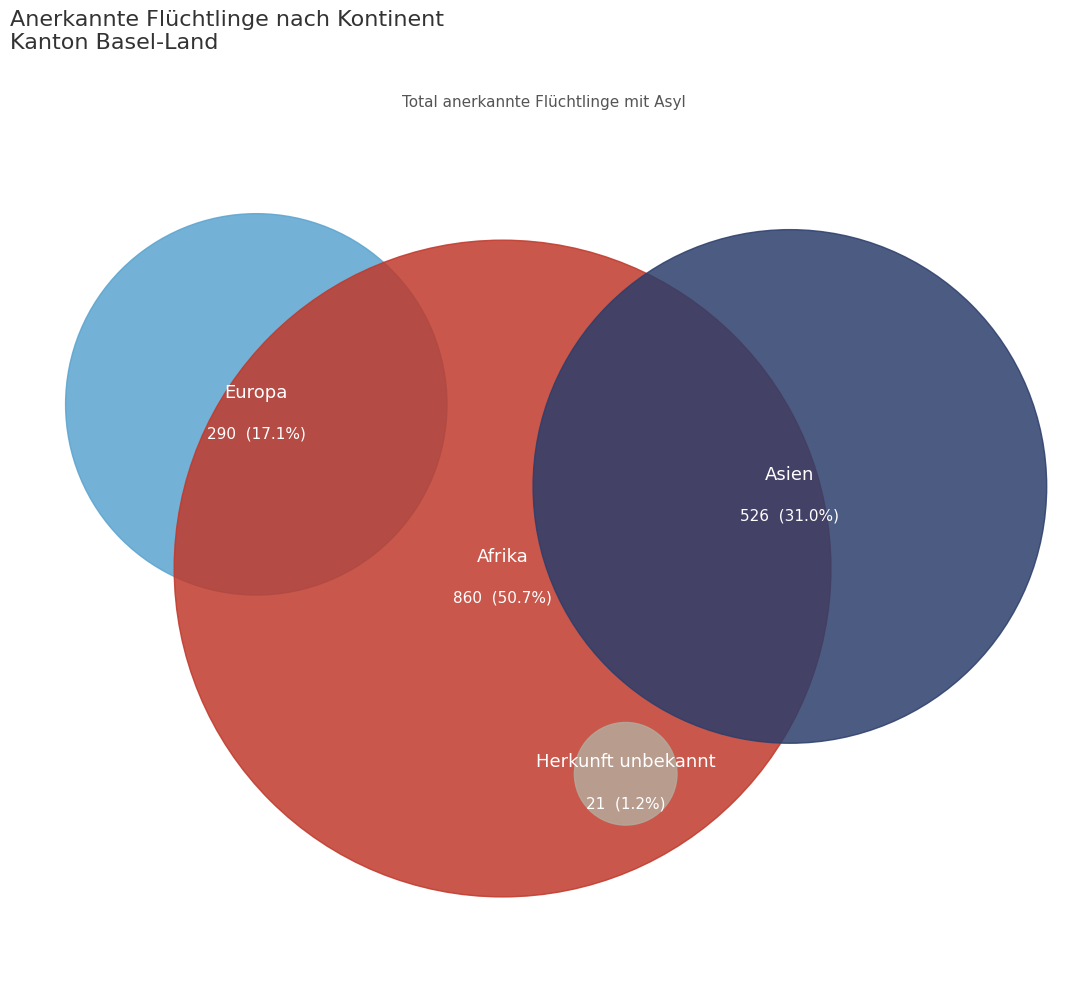

What percentage is the Herkunft unbekannt slice, to the nearest percent?

1%